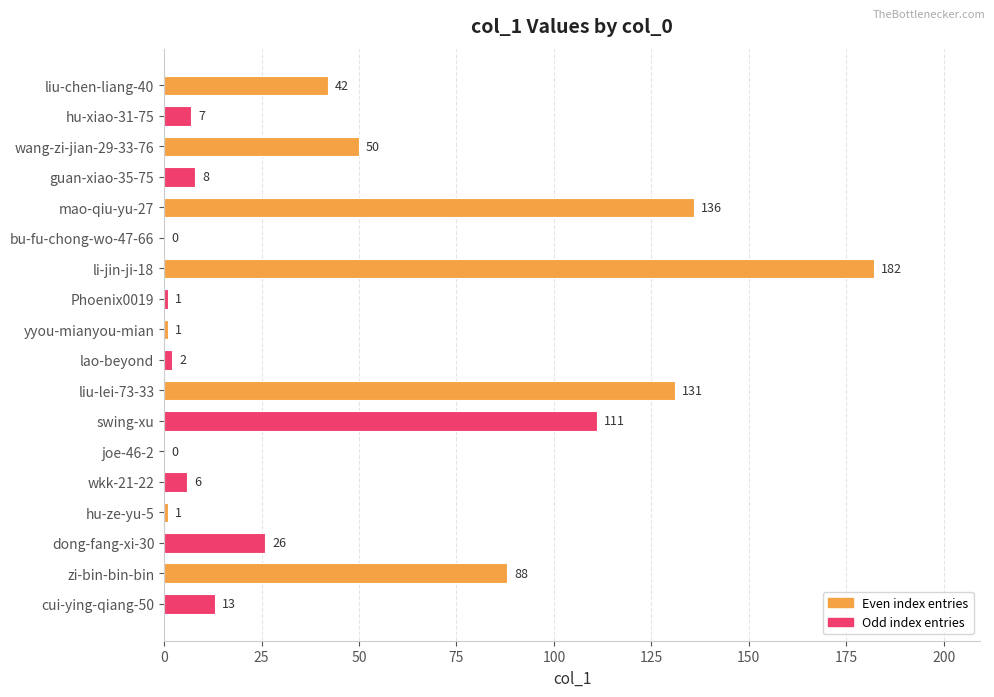

What is the greatest value displayed?

182